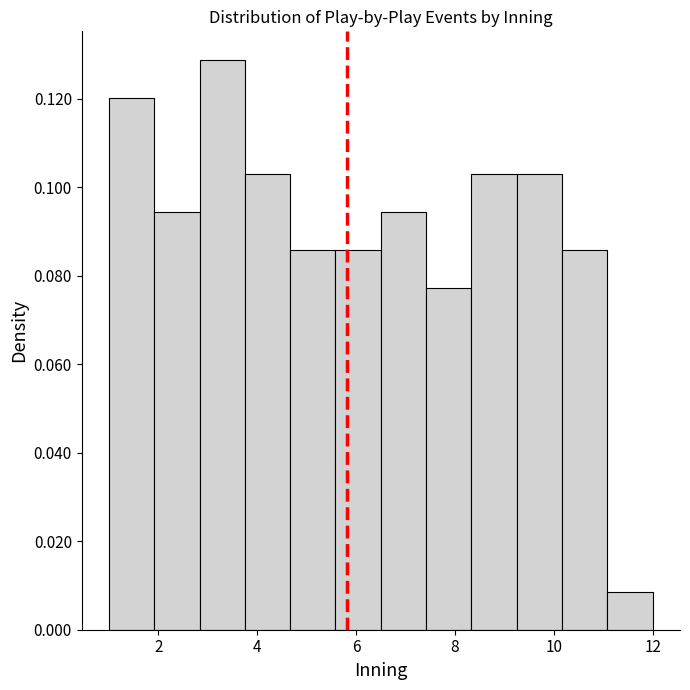

Which range on the x-axis has the tallest bar?

2.8 to 3.8